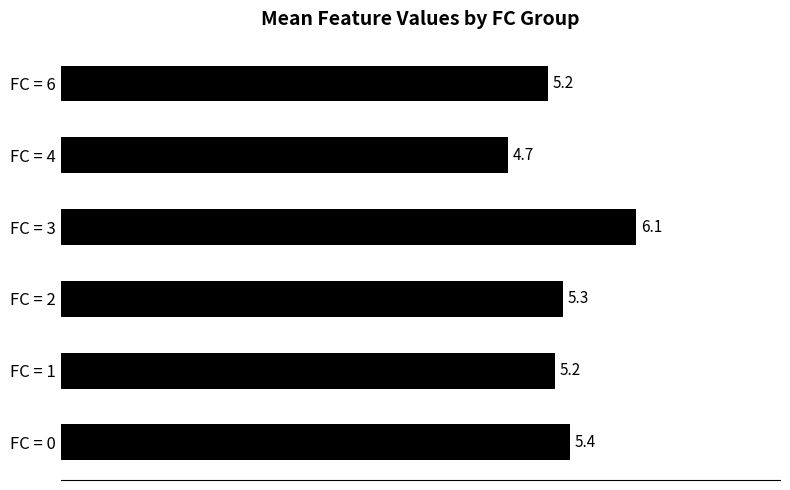

Reading bottom to top, extract all data points from this chart.

5.4	5.2	5.3	6.1	4.7	5.2